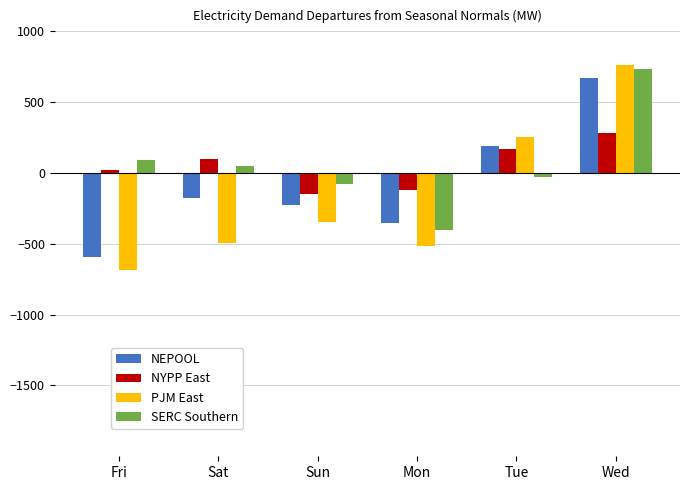

Which label corresponds to the largest value in the chart?

Wed